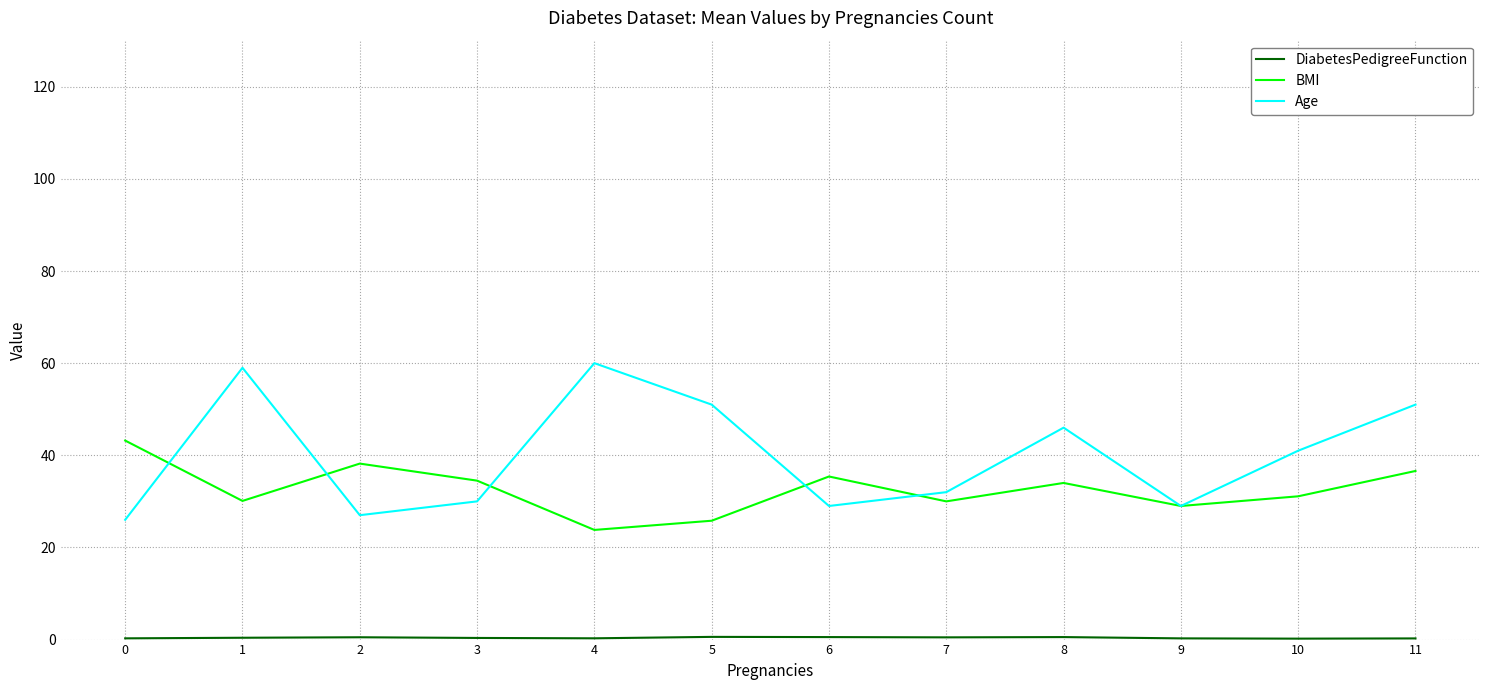

At which category does BMI reach its first local peak?

2